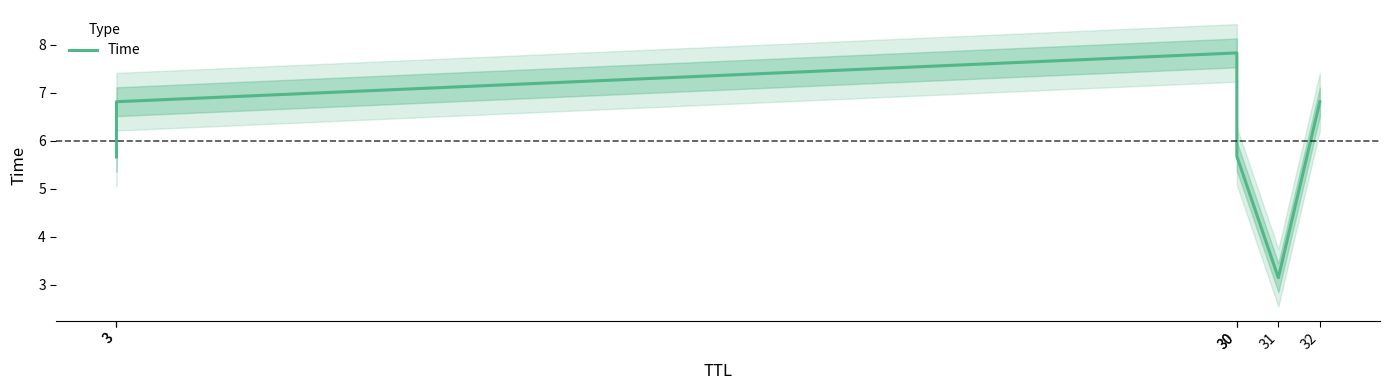

What is the sum of all values?

35.9